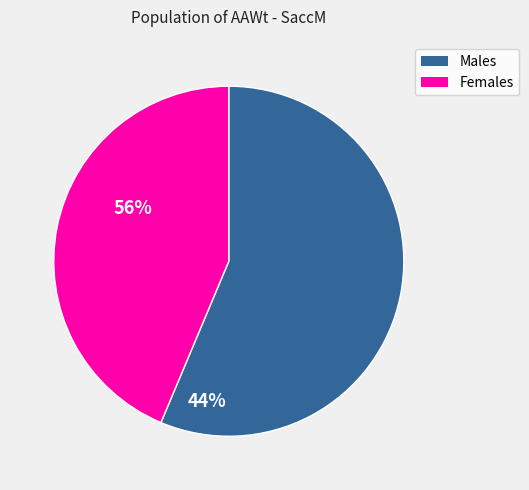

Is there any slice that represents more than half of the pie?

Yes